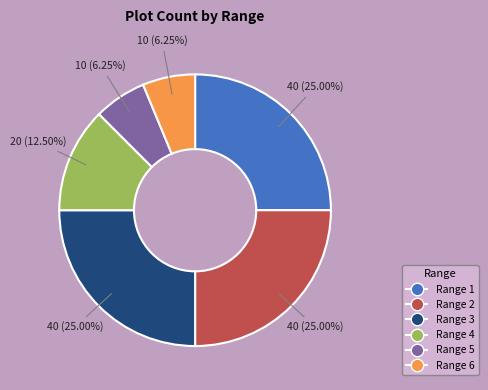

How many segments does this pie chart have?

6